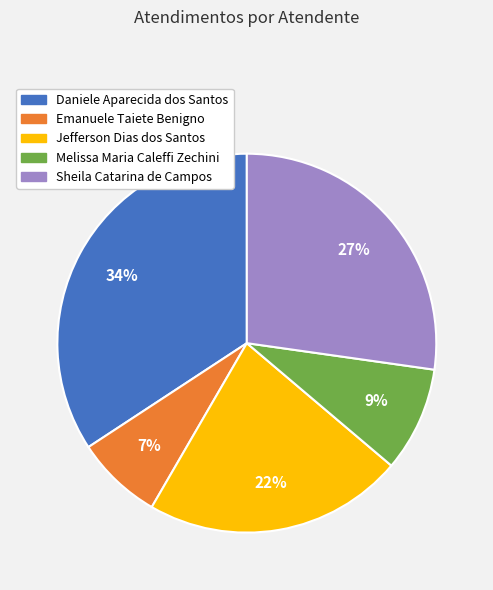

Rank the categories by value from lowest to highest.

Emanuele Taiete Benigno, Melissa Maria Caleffi Zechini, Jefferson Dias dos Santos, Sheila Catarina de Campos, Daniele Aparecida dos Santos